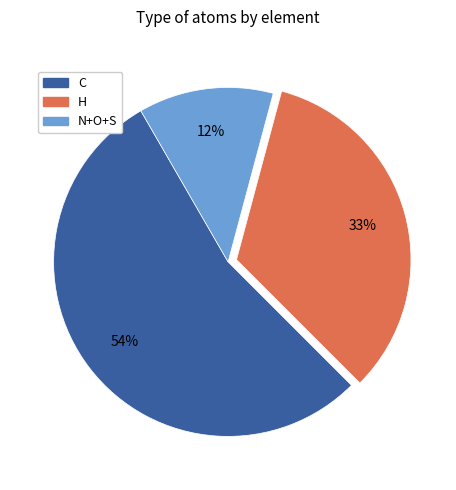

To the nearest percent, what is the difference between the largest and smallest slice percentages?

42%